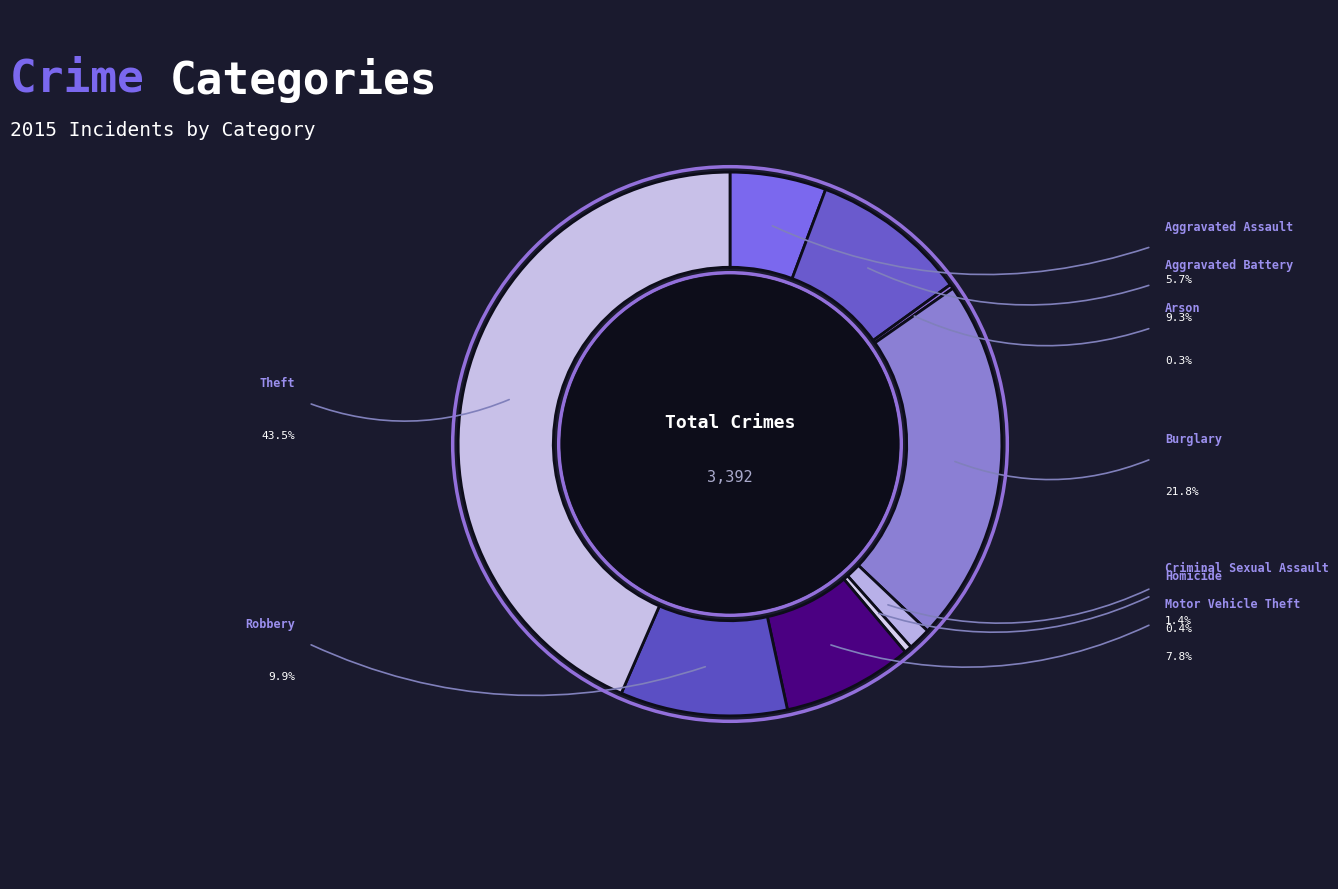

Count the number of slices in the pie.

9